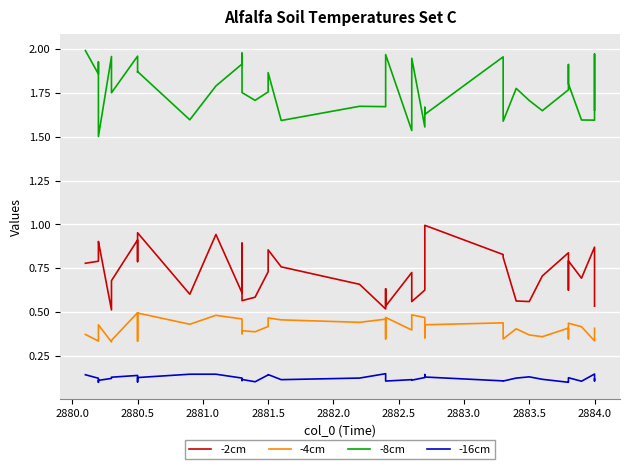

How many -16cm values are between 0 and 1?

40